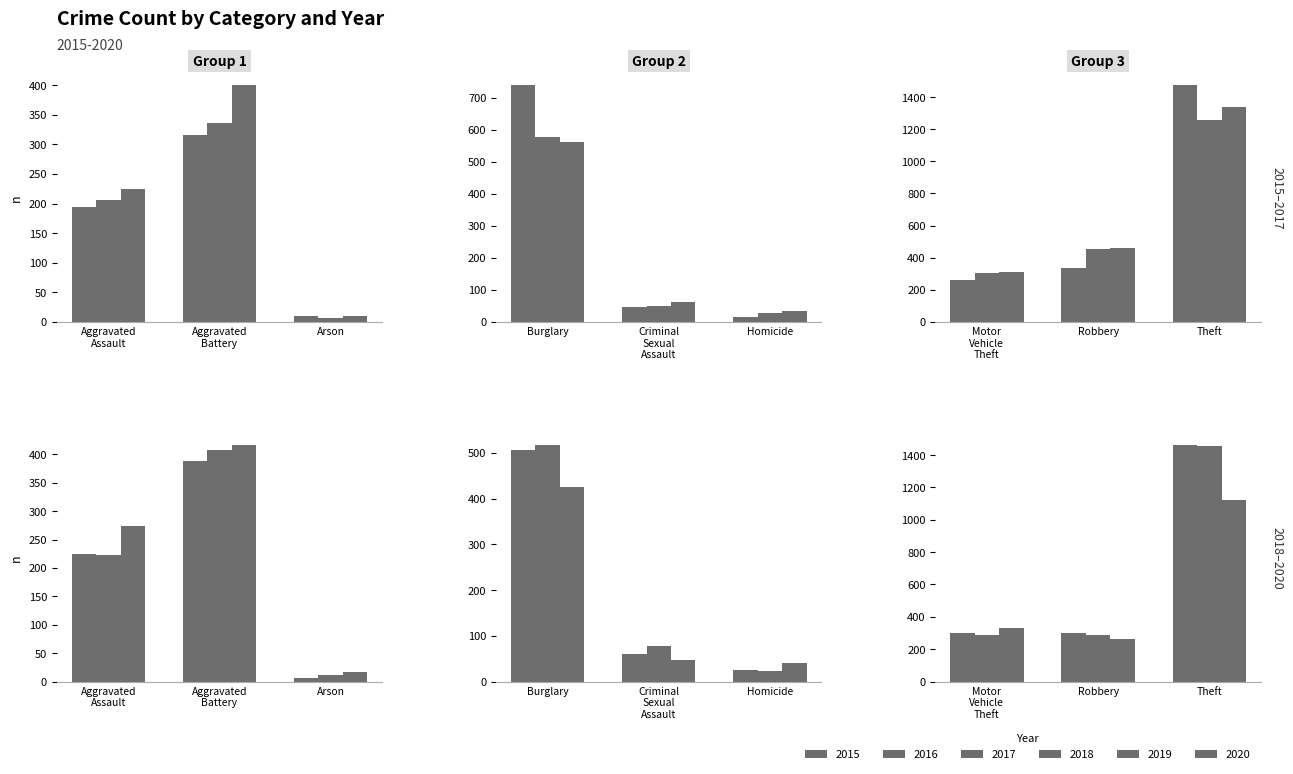

Rank the series at Robbery from lowest to highest value.

2020, 2019, 2018, 2015, 2016, 2017